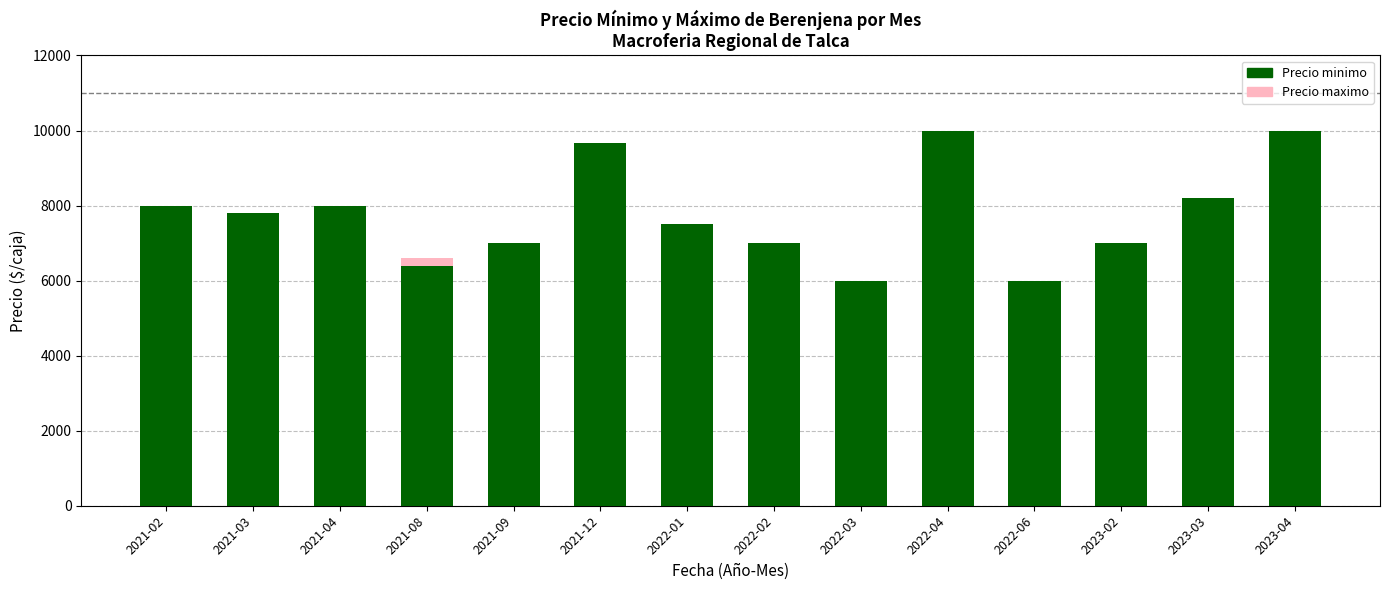

What is the maximum value for Precio minimo?

10000